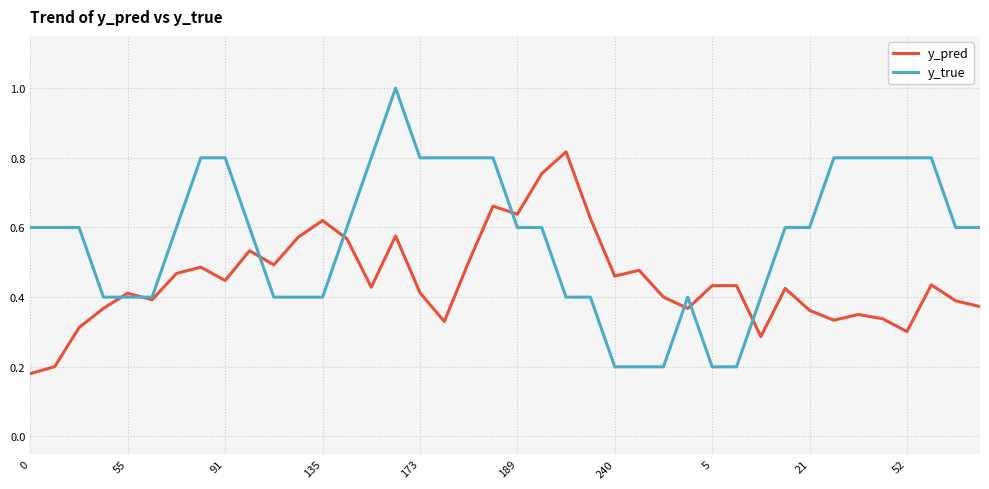

Which series ends up on top after the final intersection of y_pred and y_true?

y_true